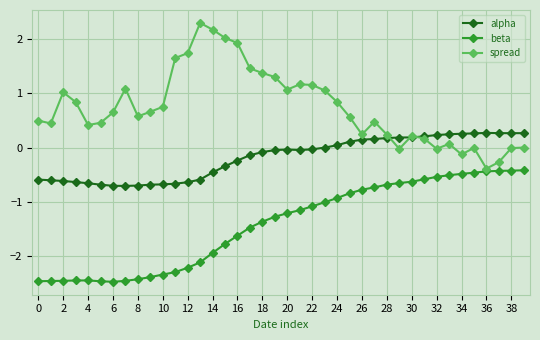

Which series has the largest range (max minus min)?

spread